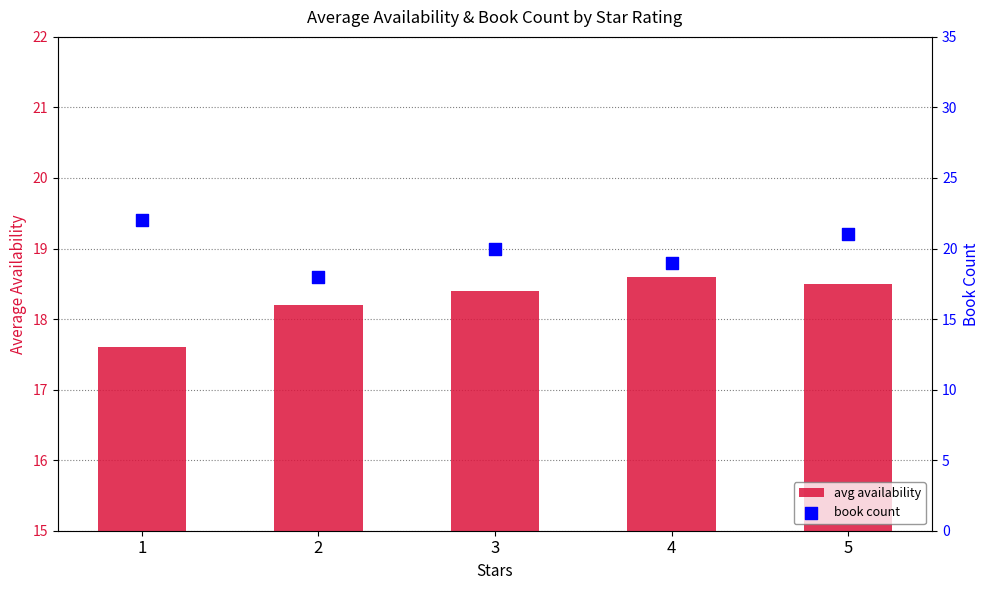

At how many categories does at least one series exceed 18?

5